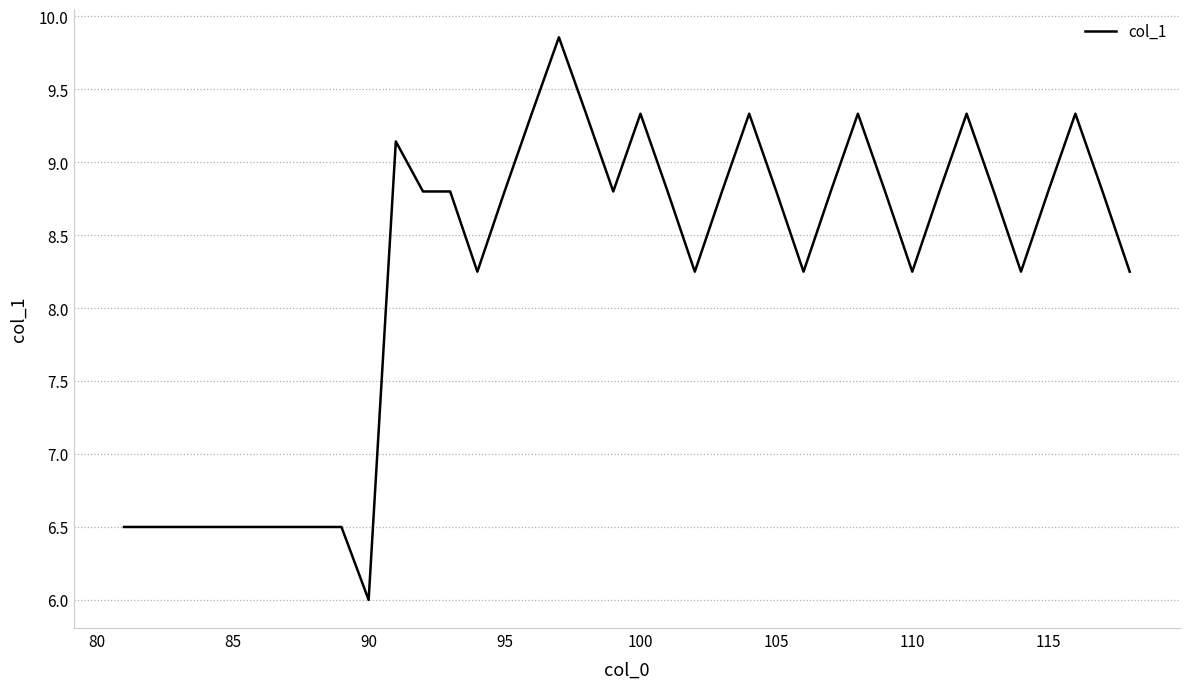

What is the difference between the maximum and minimum values?

3.9